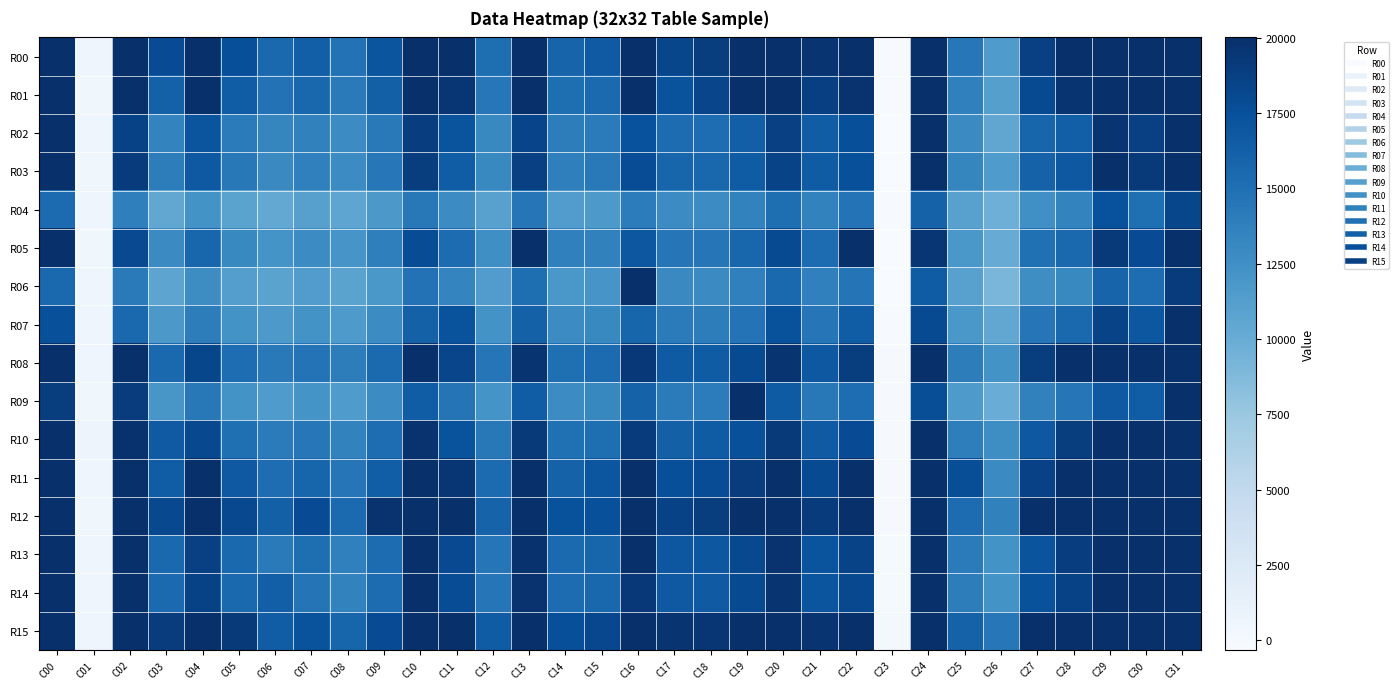

Which series has the widest spread of values?

R05